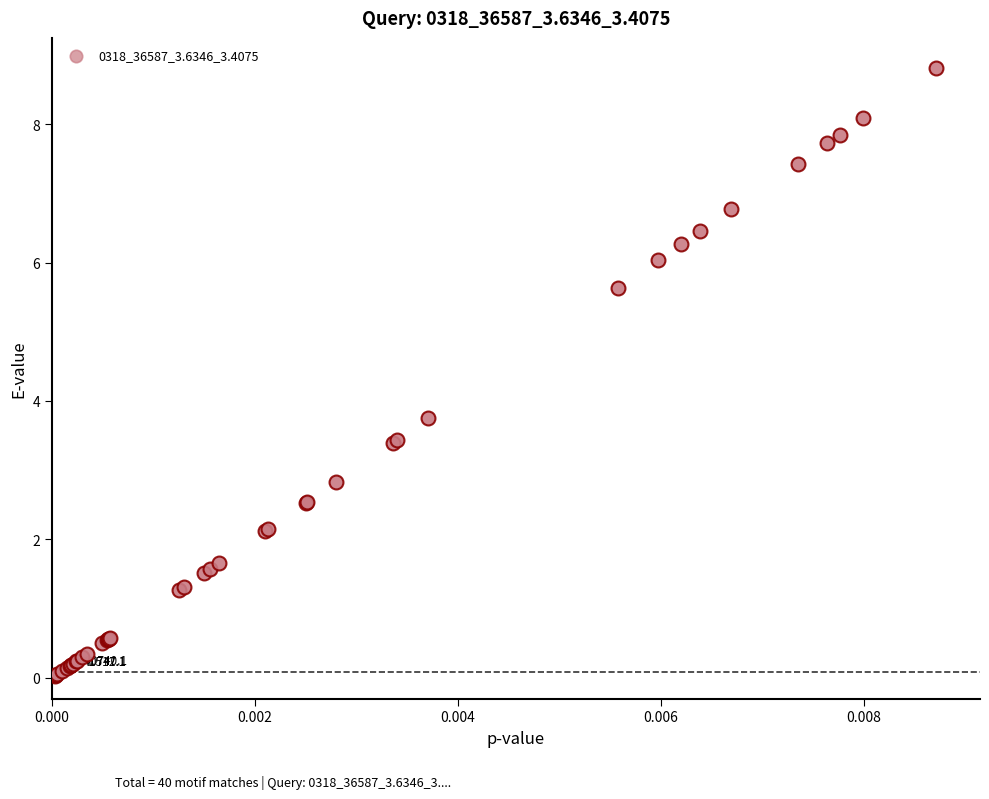

What Y value in the scatter plot is closest to 4?

3.7